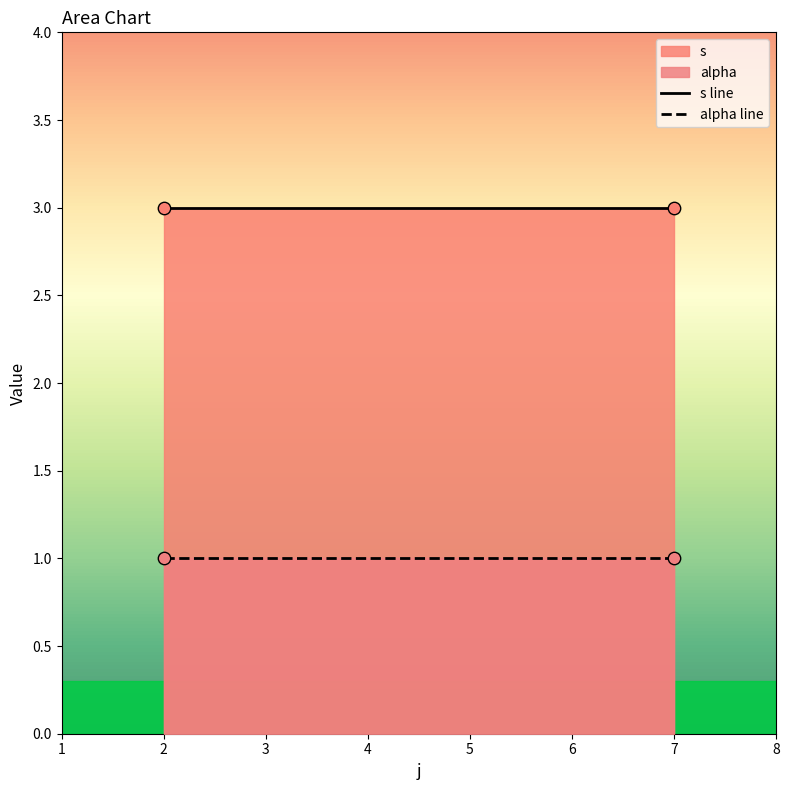

Which series reaches the maximum Y coordinate?

s